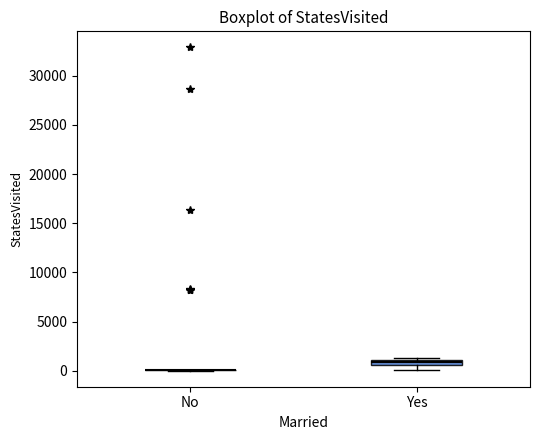

Where is the upper edge of the box for Yes on the y-axis? The values are not printed on the chart, so give them approximately, as read against the axis.

1000